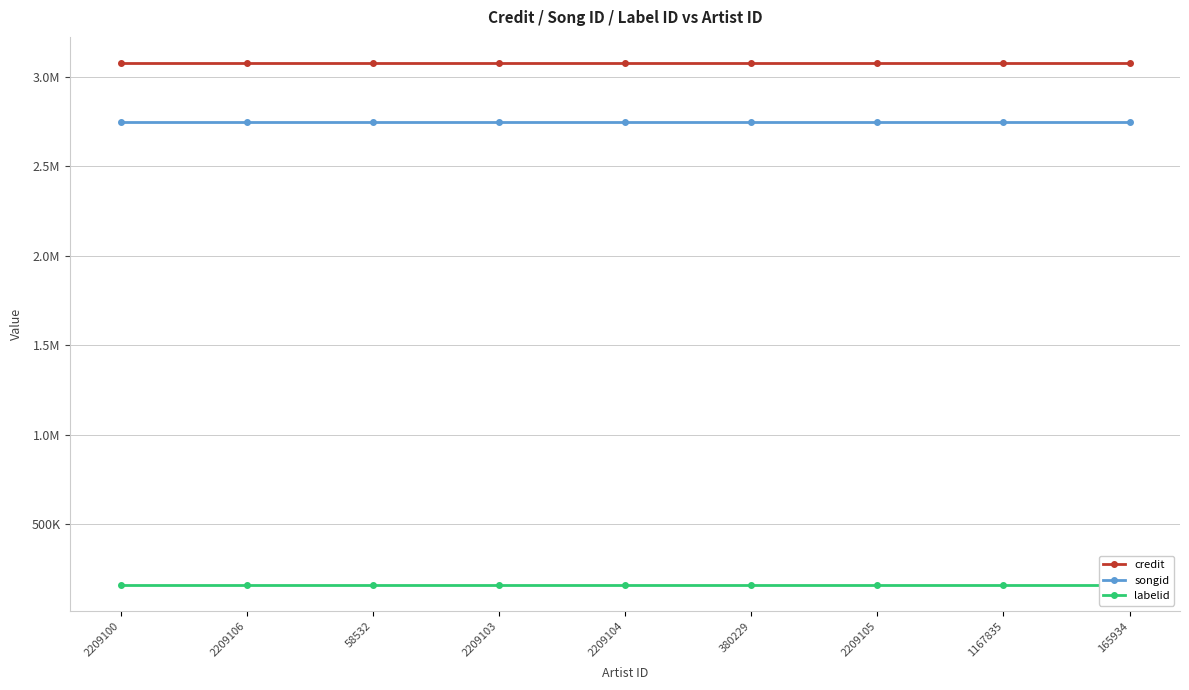

Is it true that songid equals 1622721 at 58532?

False